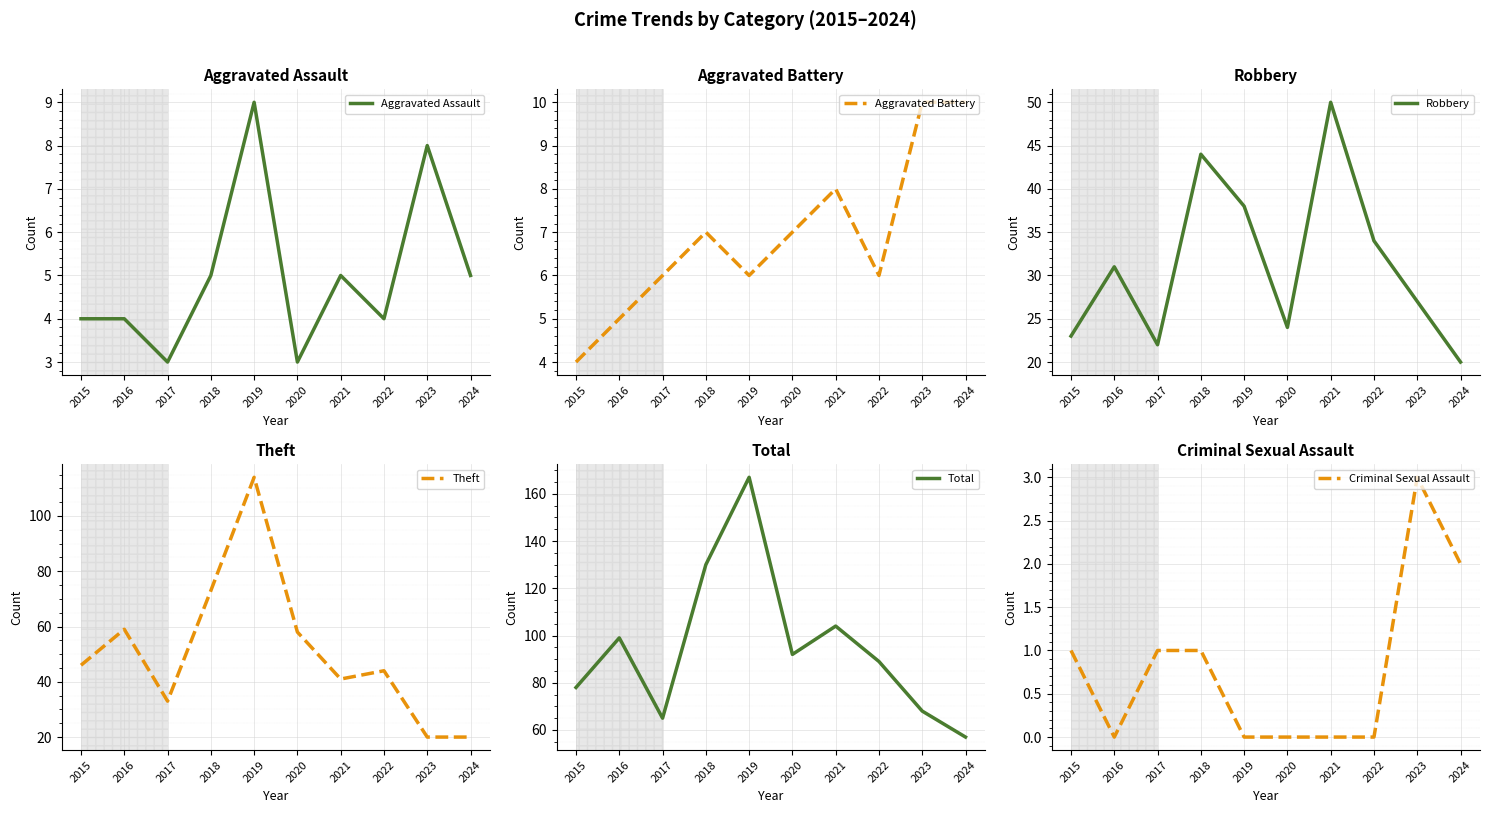

What is the value of the Robbery point at the 3rd from the left?

22